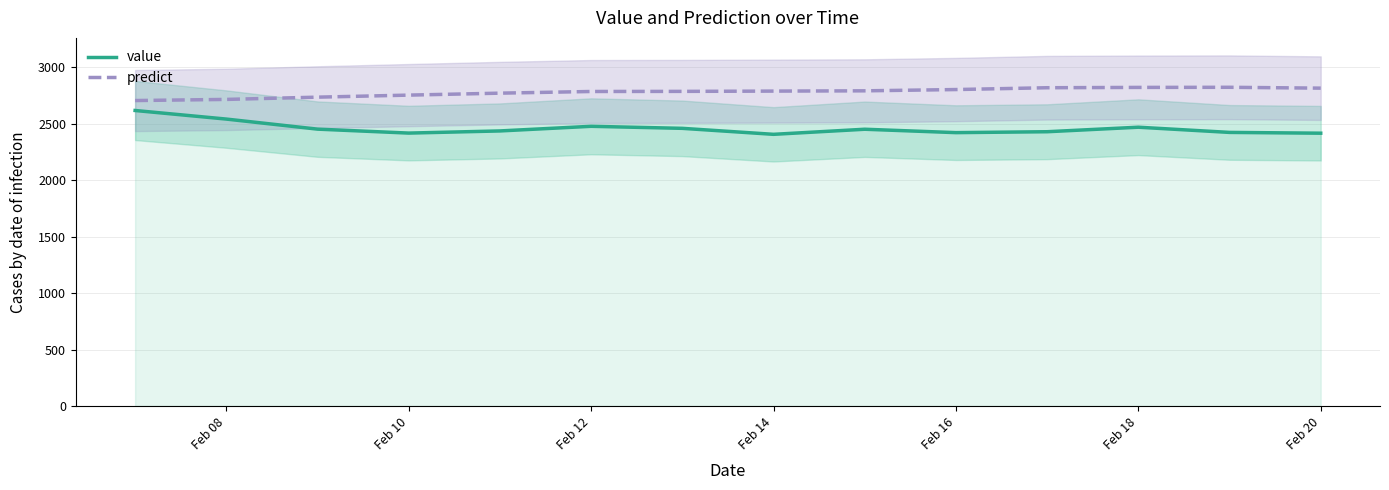

What are all the series names shown in the legend?

value, predict